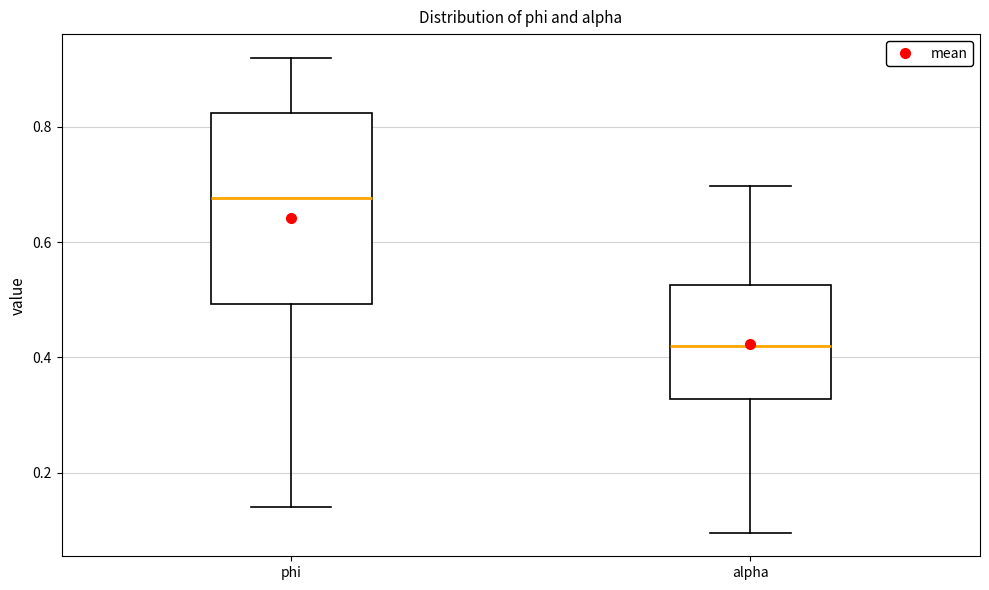

Reading left to right, transcribe this box plot: for each box, give where its median line is, the range the box spans, and where its two whiskers end, as read against the y-axis. The values are not printed on the chart, so give them approximately, as read against the axis.

phi: median 0.68, box 0.50 to 0.82, whiskers 0.14 to 0.92
alpha: median 0.42, box 0.32 to 0.52, whiskers 0.10 to 0.70